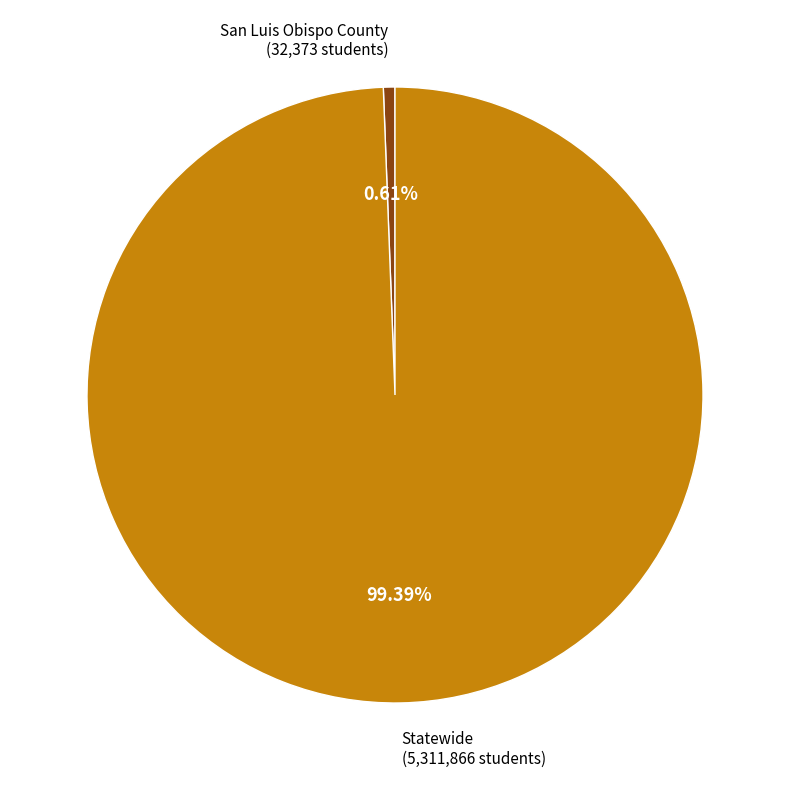

Does any single category account for the majority?

Yes